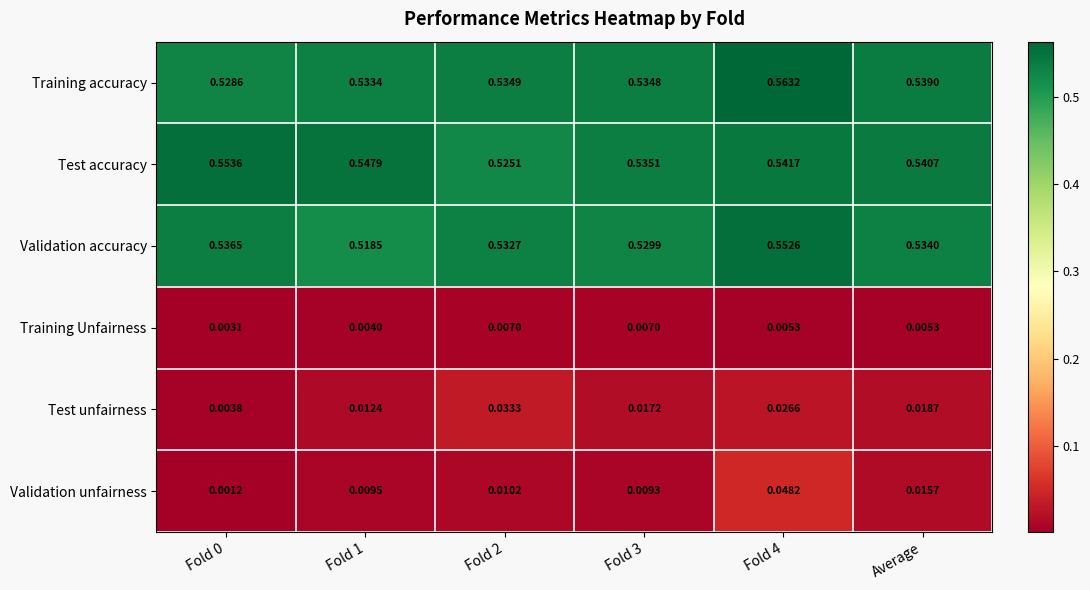

Which series changed the most between Fold 2 and Fold 4?

Validation unfairness